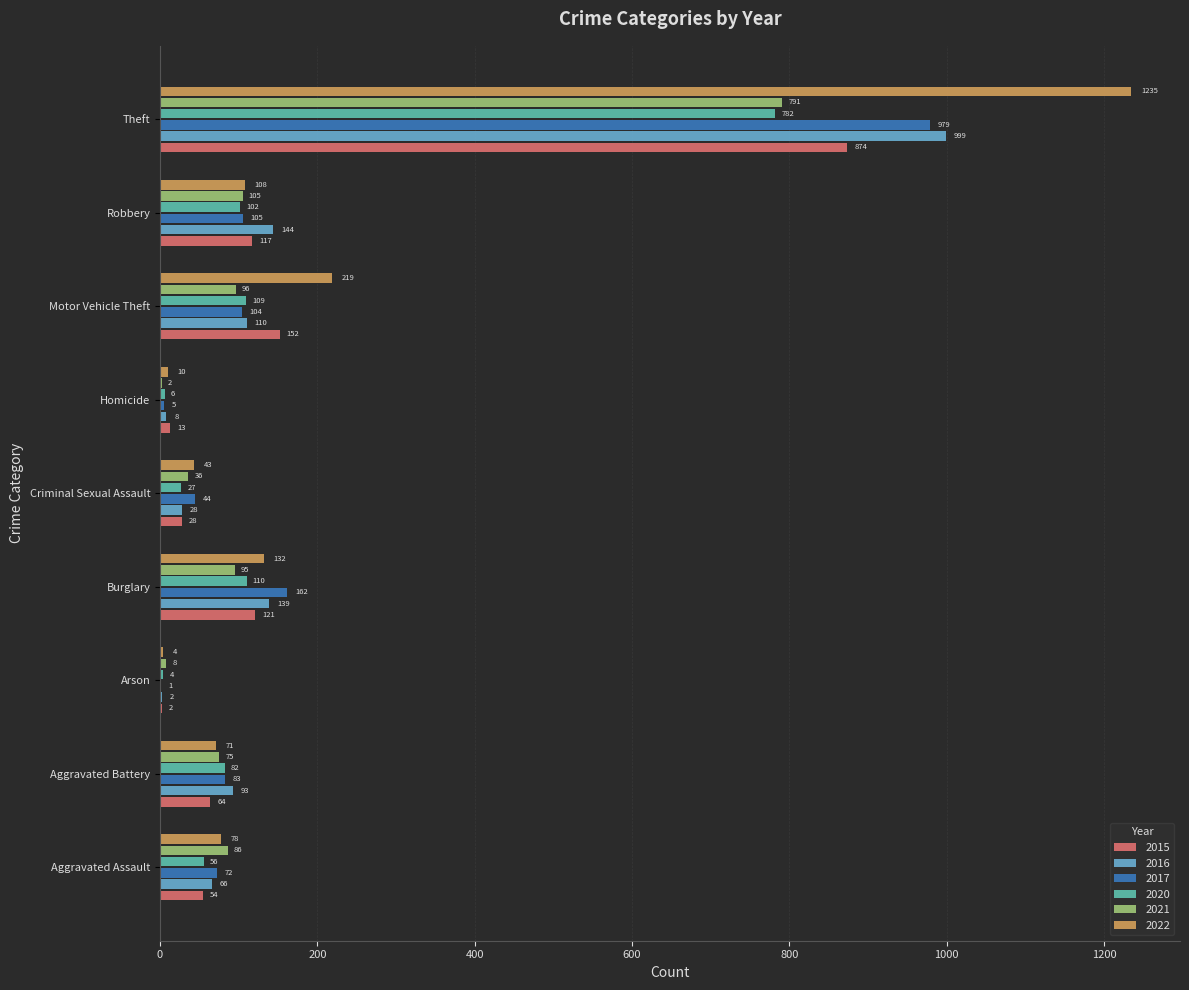

Which series changed the most between Criminal Sexual Assault and Homicide?

2017